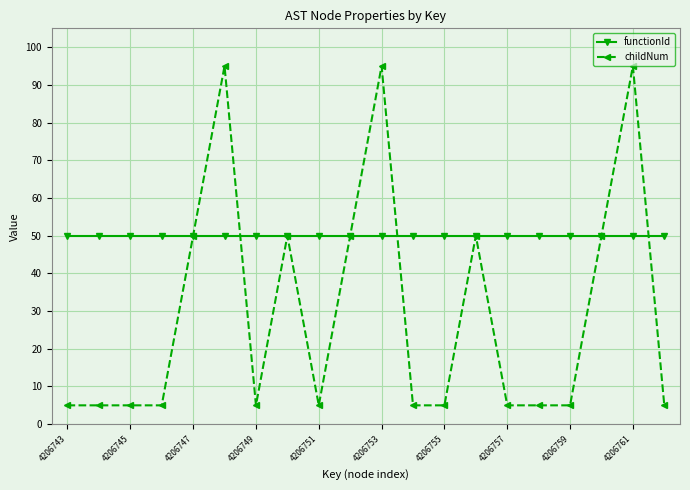

At how many categories does at least one series exceed 92?

3